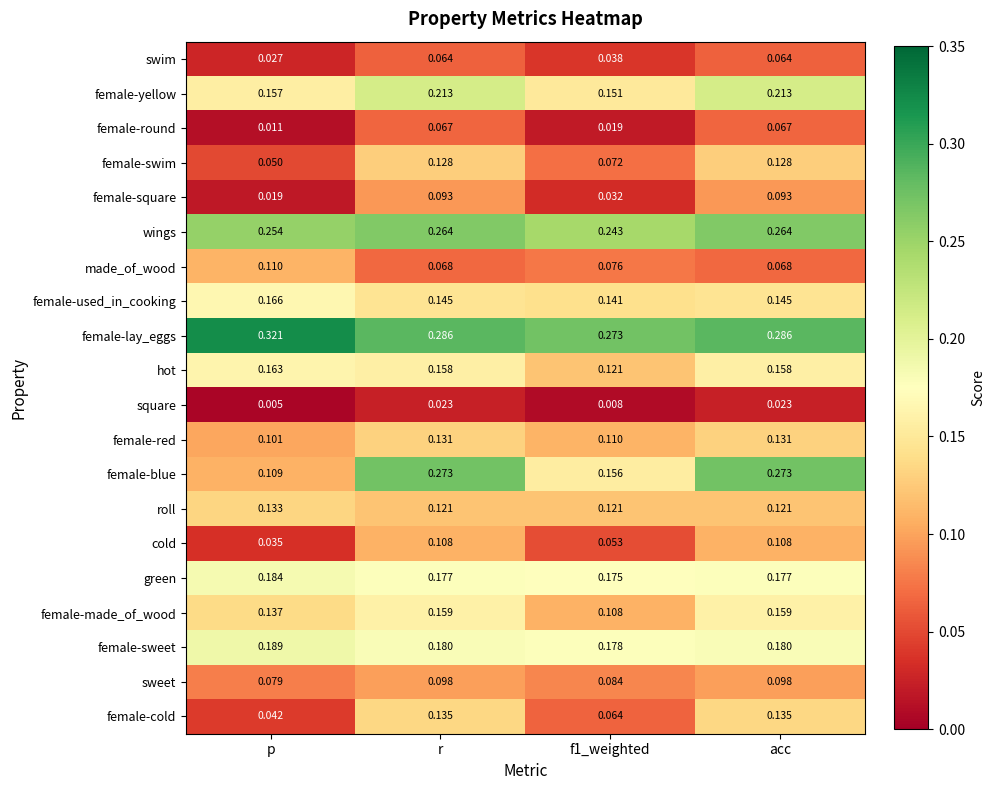

Which series has the largest total across all categories?

female-lay_eggs